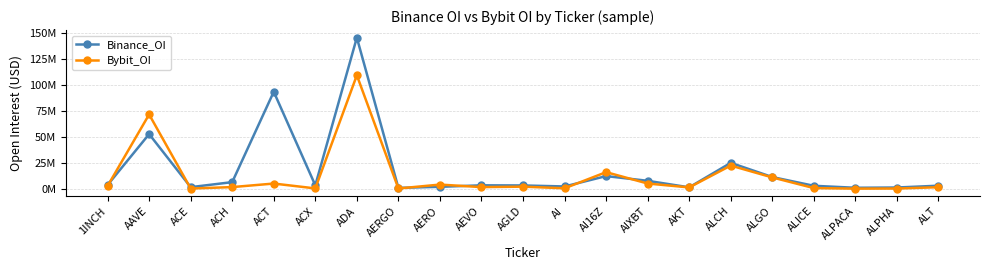

What are all the series names shown in the legend?

Binance_OI, Bybit_OI